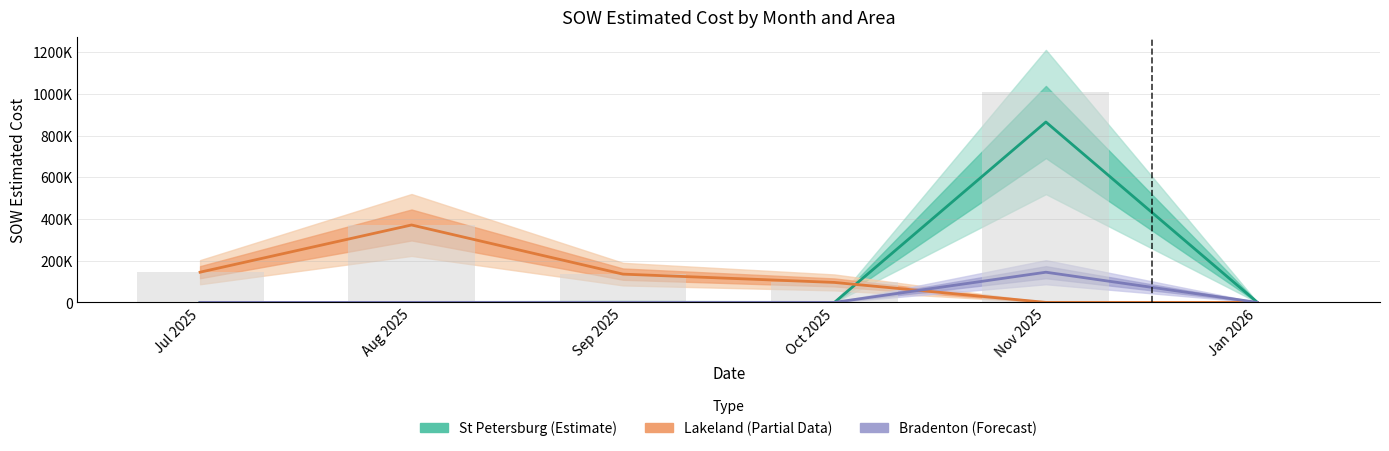

Which series changed the most between Jul 2025 and Sep 2025?

Lakeland (Partial Data)